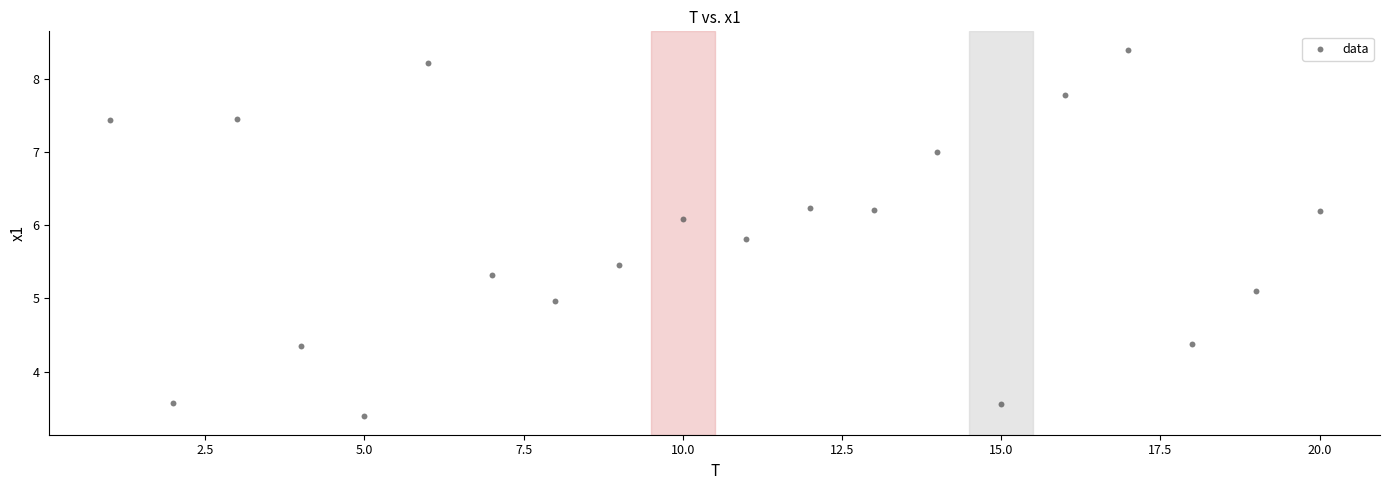

What is the range of Y values (max minus min)?

5.0